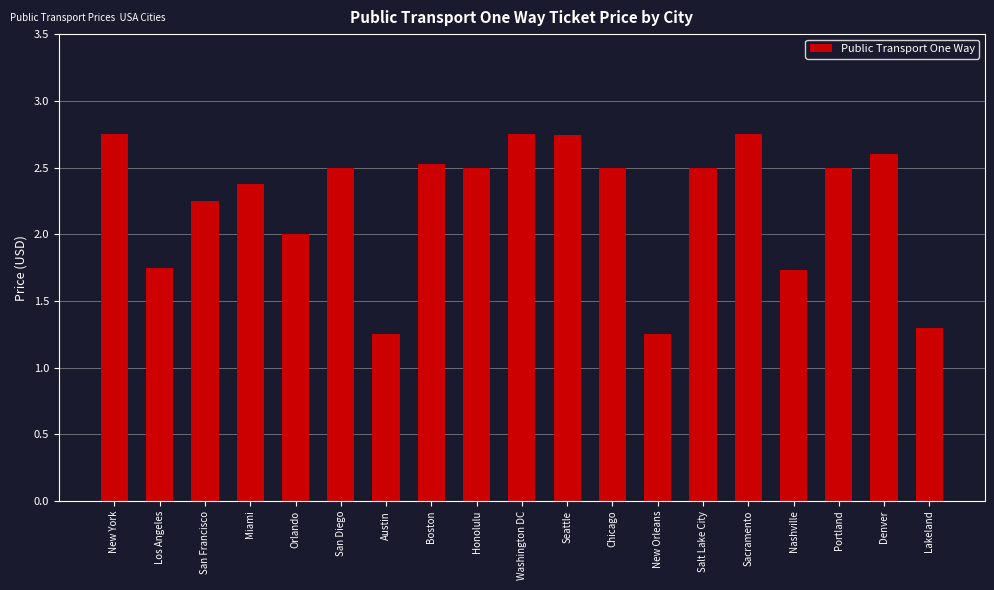

What is the sum of all values?

42.5